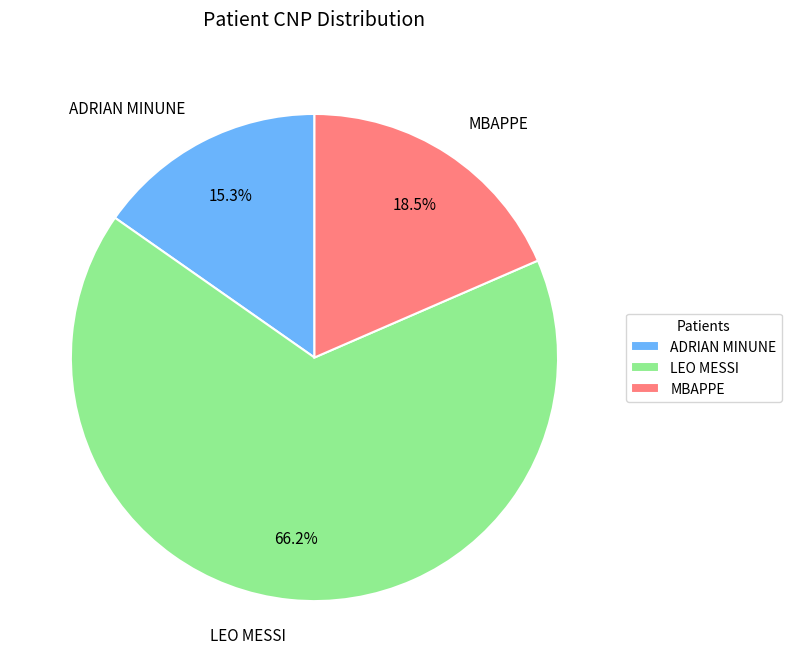

To the nearest percent, what portion does LEO MESSI represent?

66%